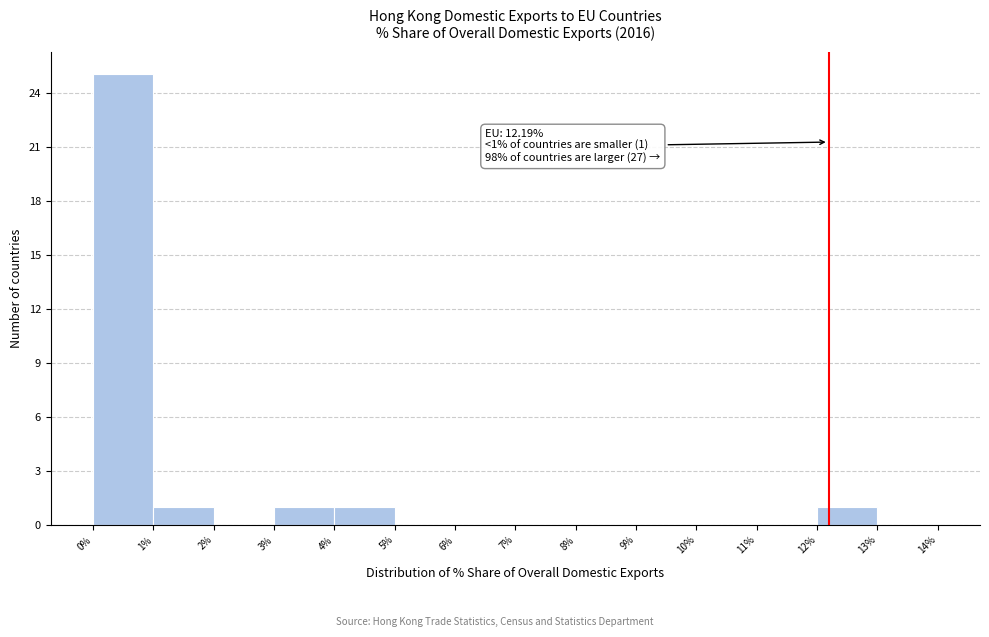

Which range on the x-axis has the tallest bar?

0% to 1%